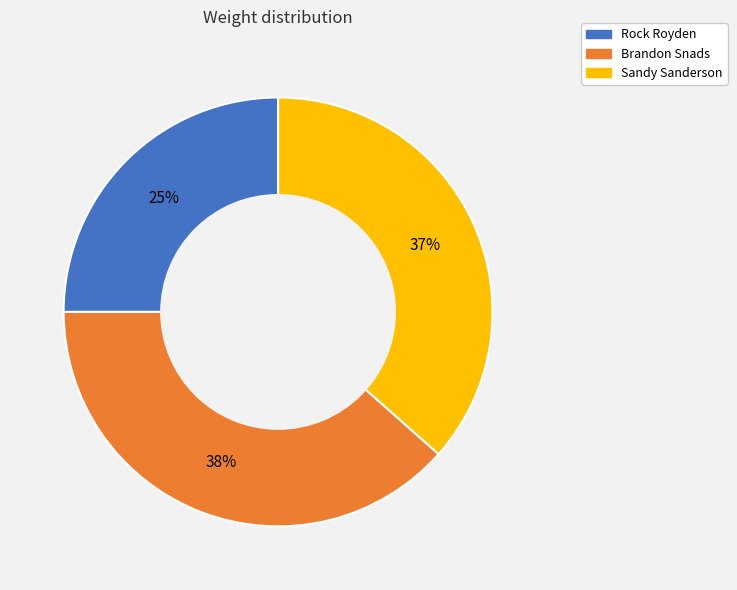

Does Sandy Sanderson account for over 50% of the chart?

No